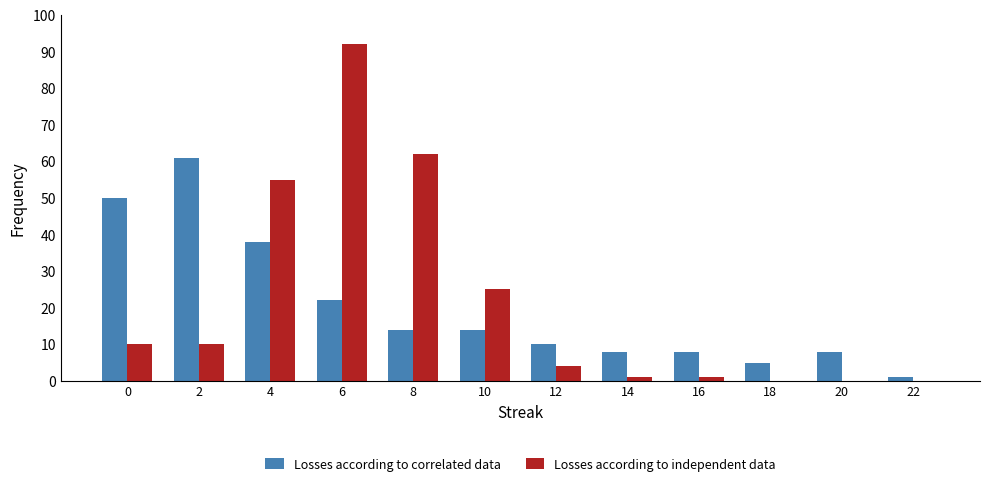

Which category has the highest value across all series?

6